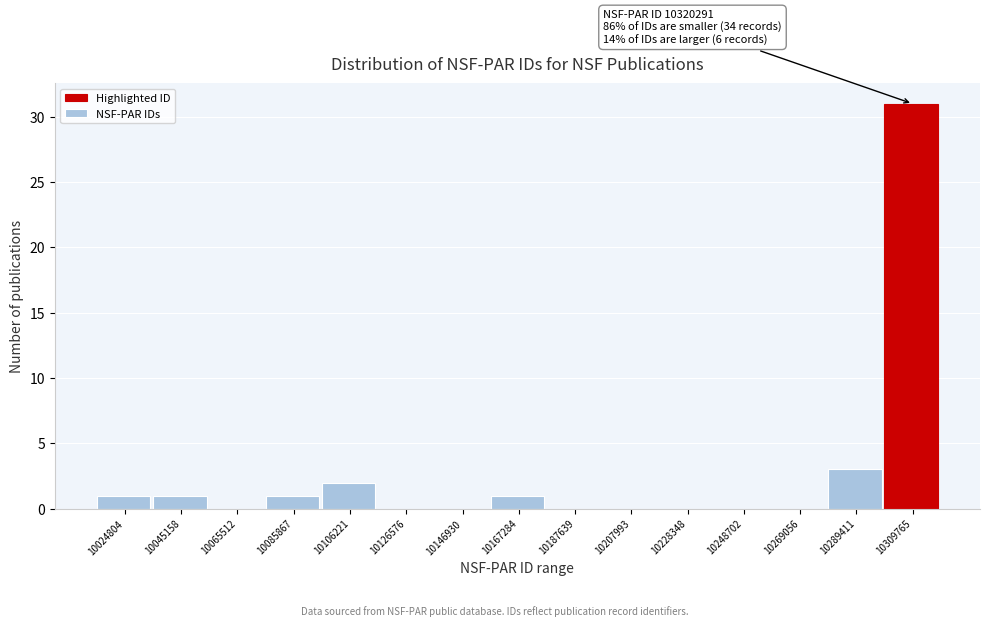

Reading left to right, list all the values displayed in this chart.

10024804=1	10045158=1	10065512=0	10085867=1	10106221=2	10126576=0	10146930=0	10167284=1	10187639=0	10207993=0	10228348=0	10248702=0	10269056=0	10289411=3	10309765=31